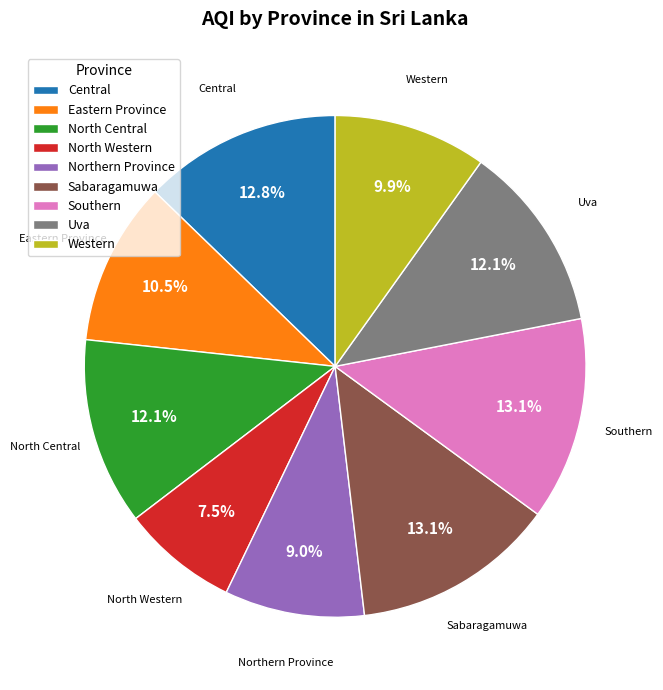

Does any single category account for the majority?

No